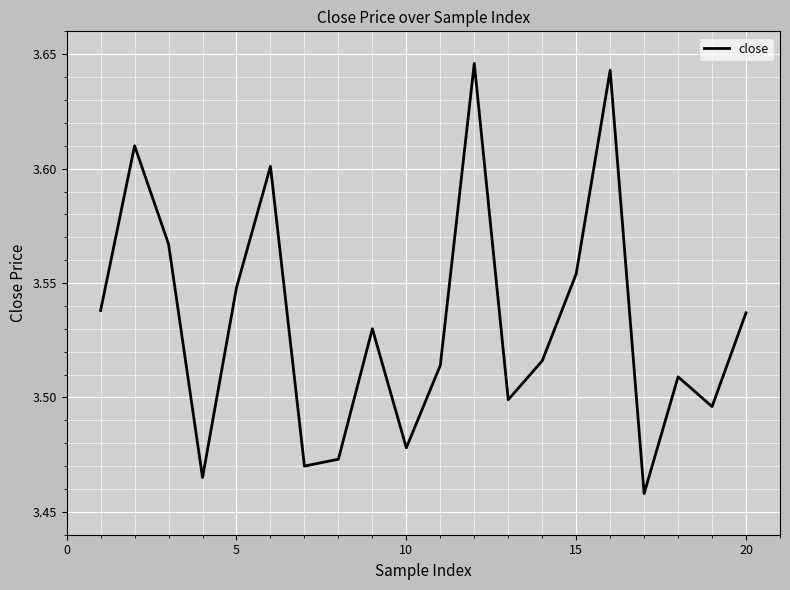

How many lines are shown in the chart?

1